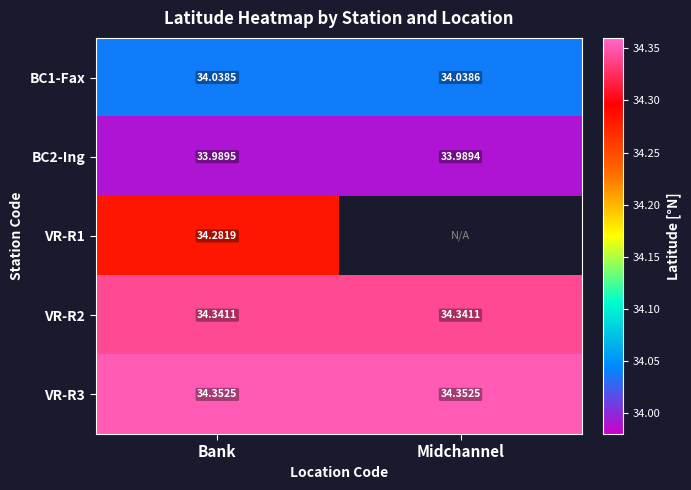

At which label is BC2-Ing closest to 33?

Midchannel